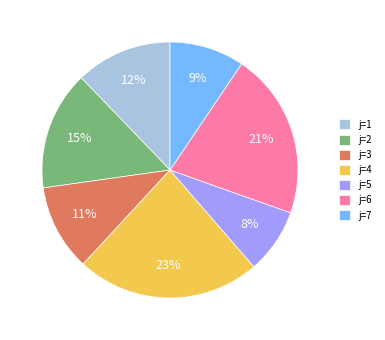

Does any single category account for the majority?

No